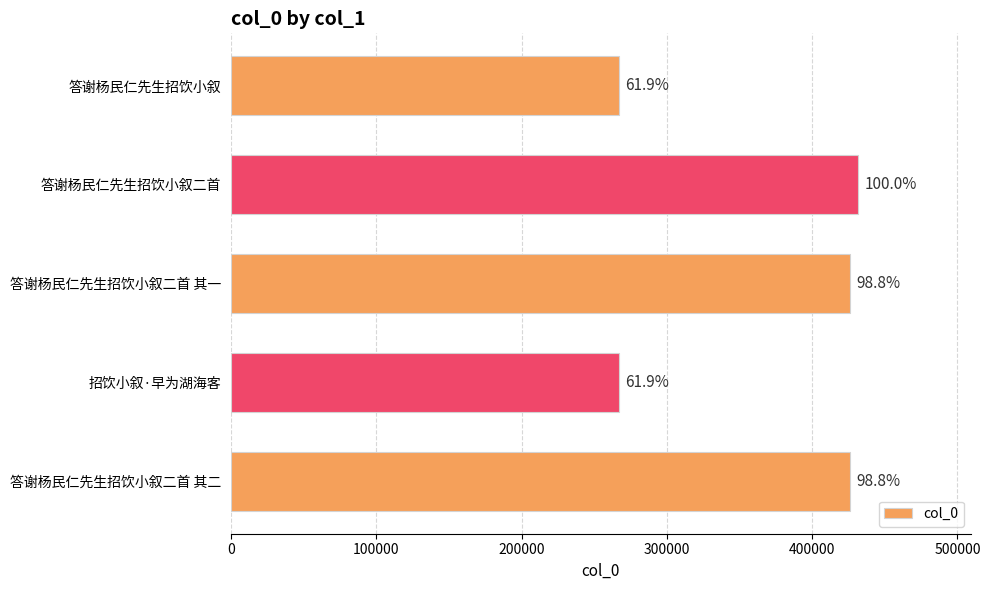

What is the maximum value shown in the chart?

431565